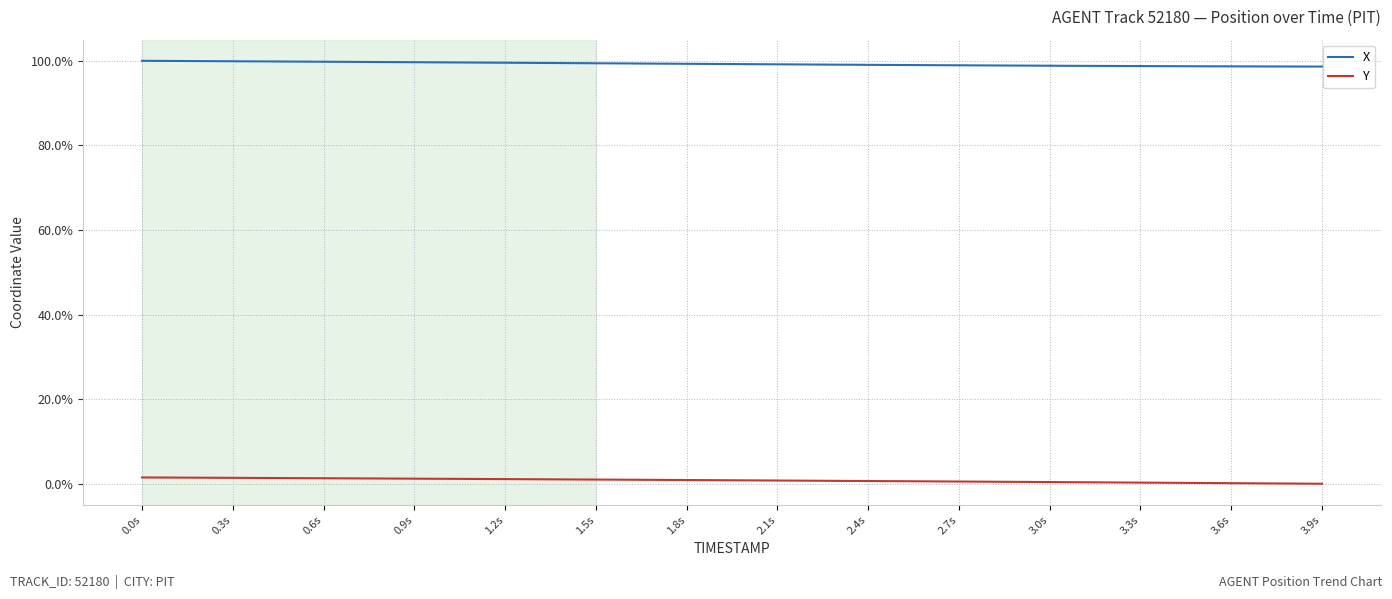

What is the maximum value for X?

100.0